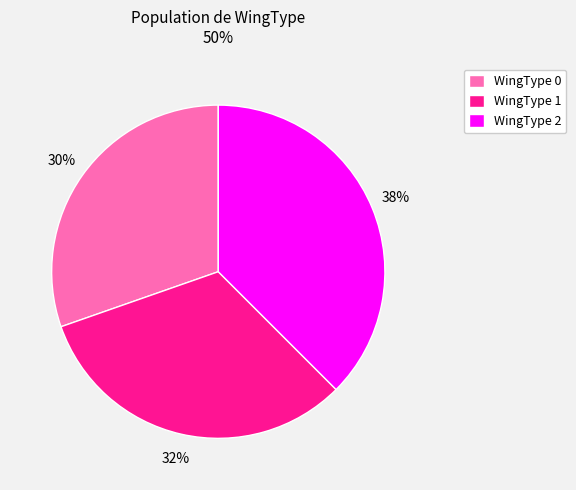

What percentage is the WingType 0 slice, to the nearest percent?

30%